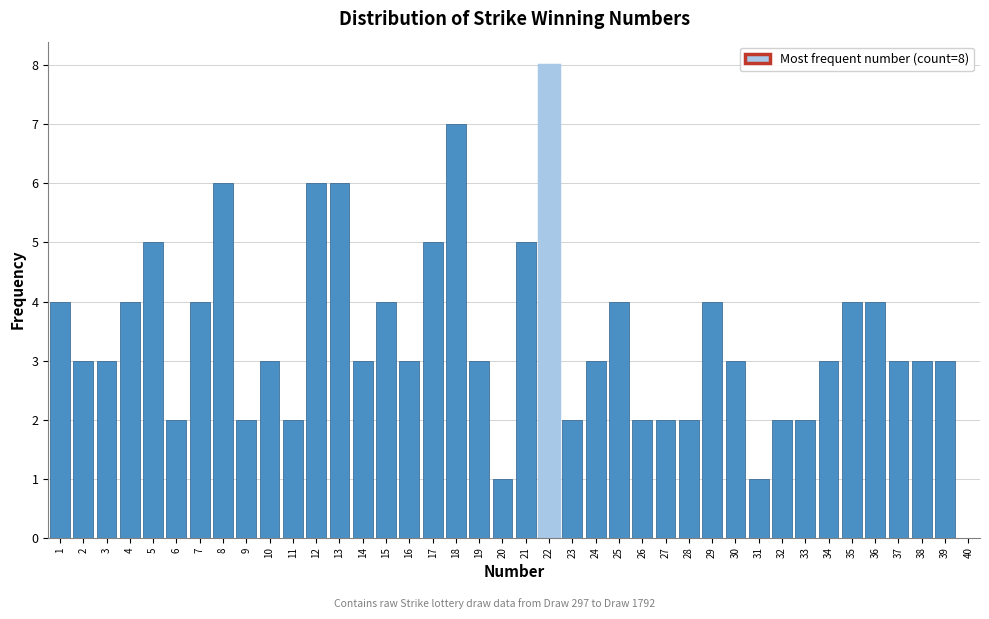

Over which range of the x-axis is the bar tallest?

21.5 to 22.5